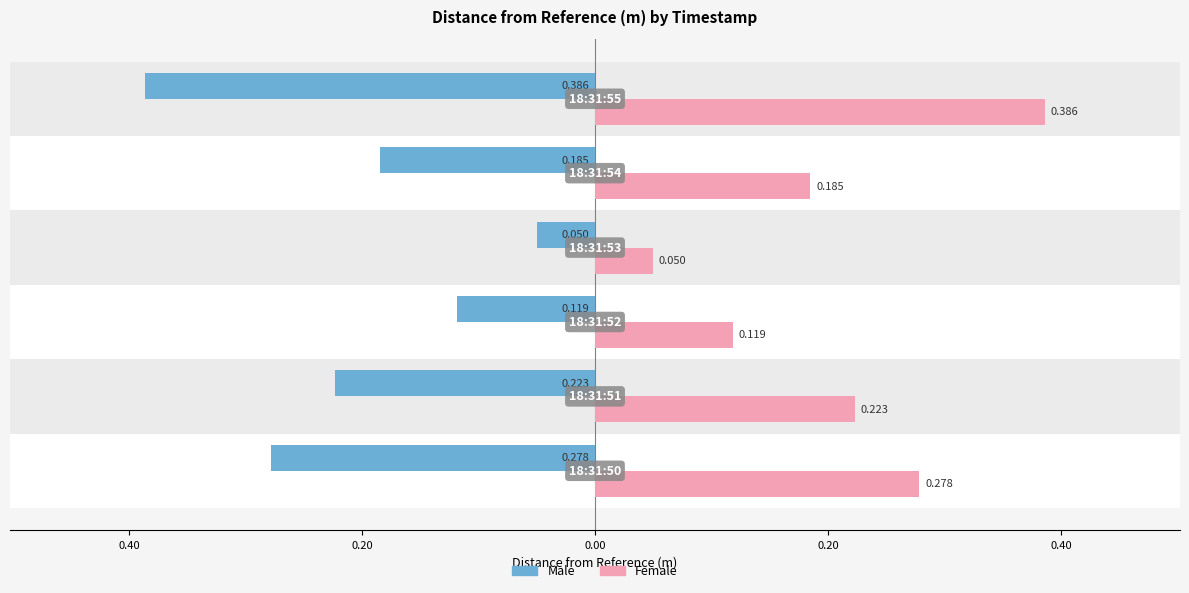

Reading left to right, transcribe all the data shown in this chart.

Male: -0.3	-0.2	-0.1	-0.0	-0.2	-0.4
Female: 0.3	0.2	0.1	0.0	0.2	0.4